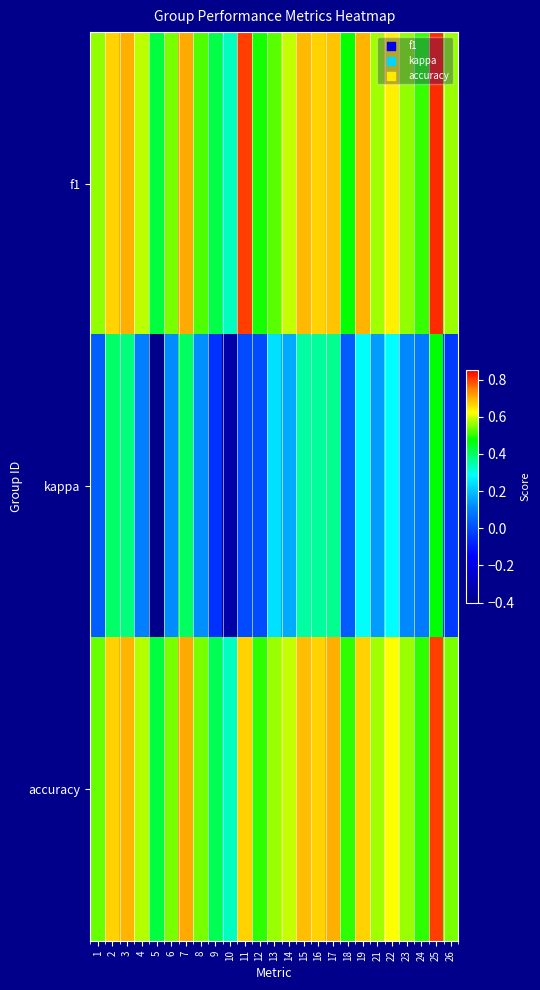

Which has a higher value, 9 or 18?

18